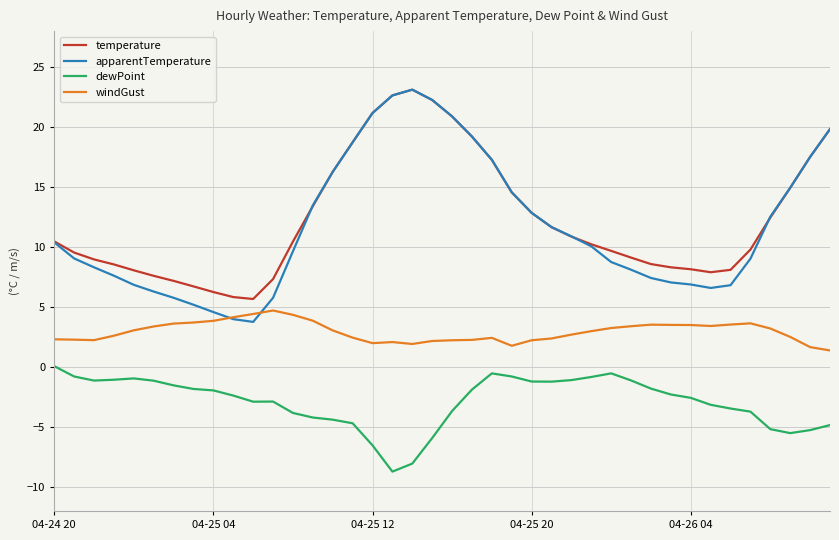

True or false: dewPoint and windGust cross at least once.

False